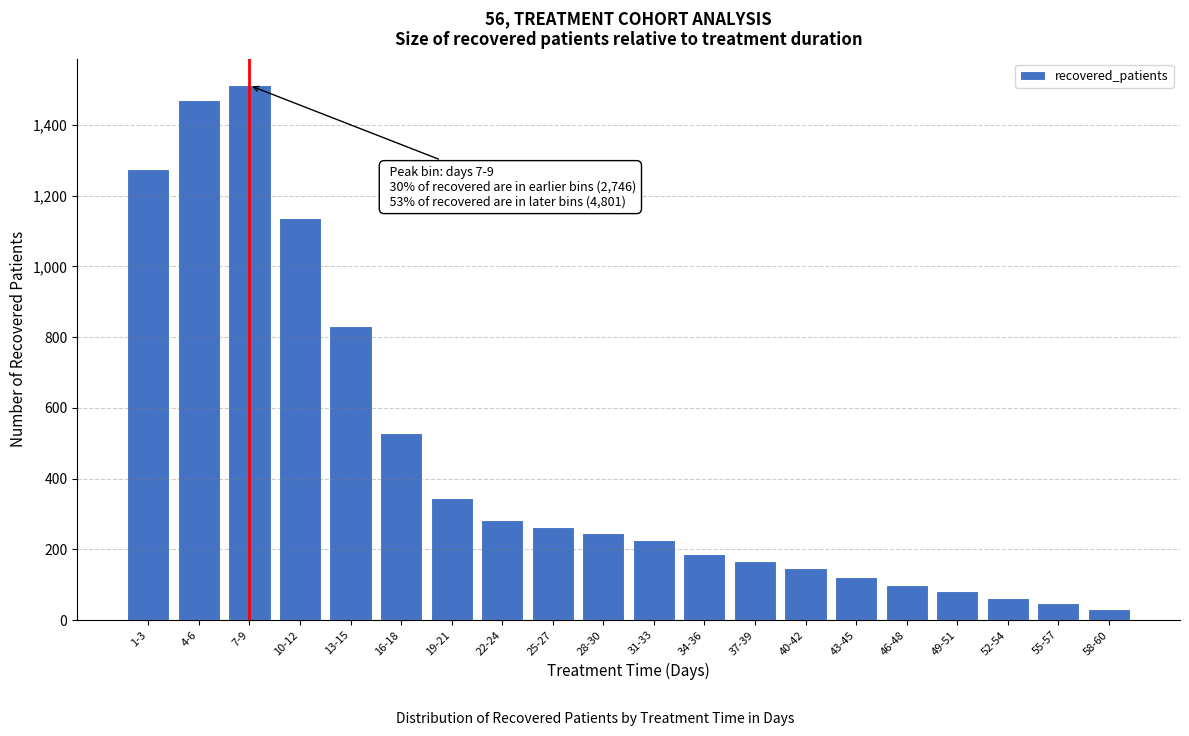

Reading left to right, extract all data points from this chart.

1276	1470	1512	1137	831	528	344	284	263	246	226	186	166	148	121	99	81	63	48	30